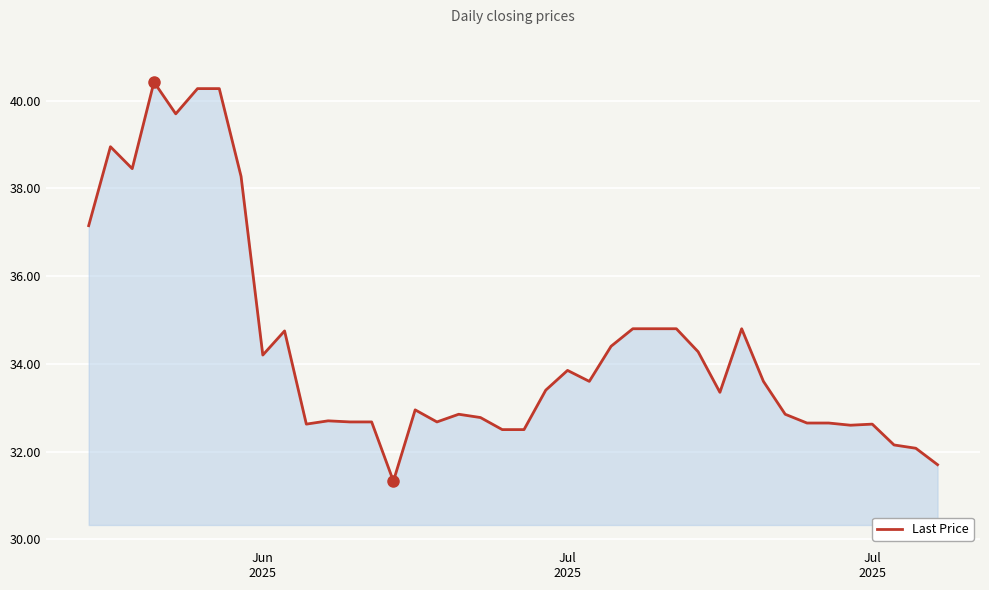

What is the difference between the maximum and minimum values?

9.1